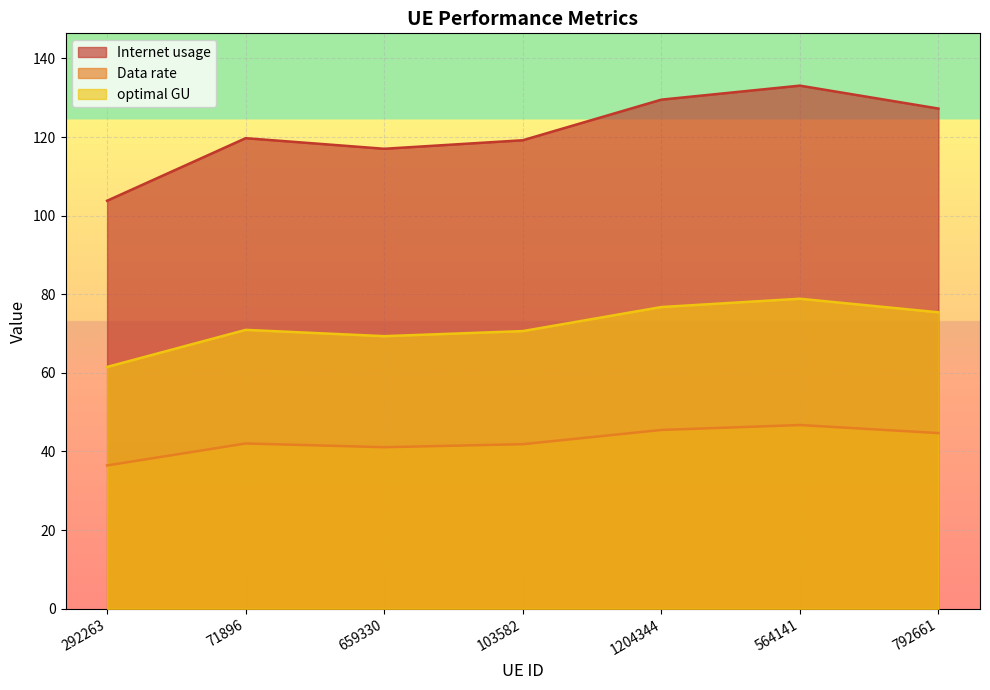

Between 103582 and 1204344, which series saw the biggest shift?

Internet usage